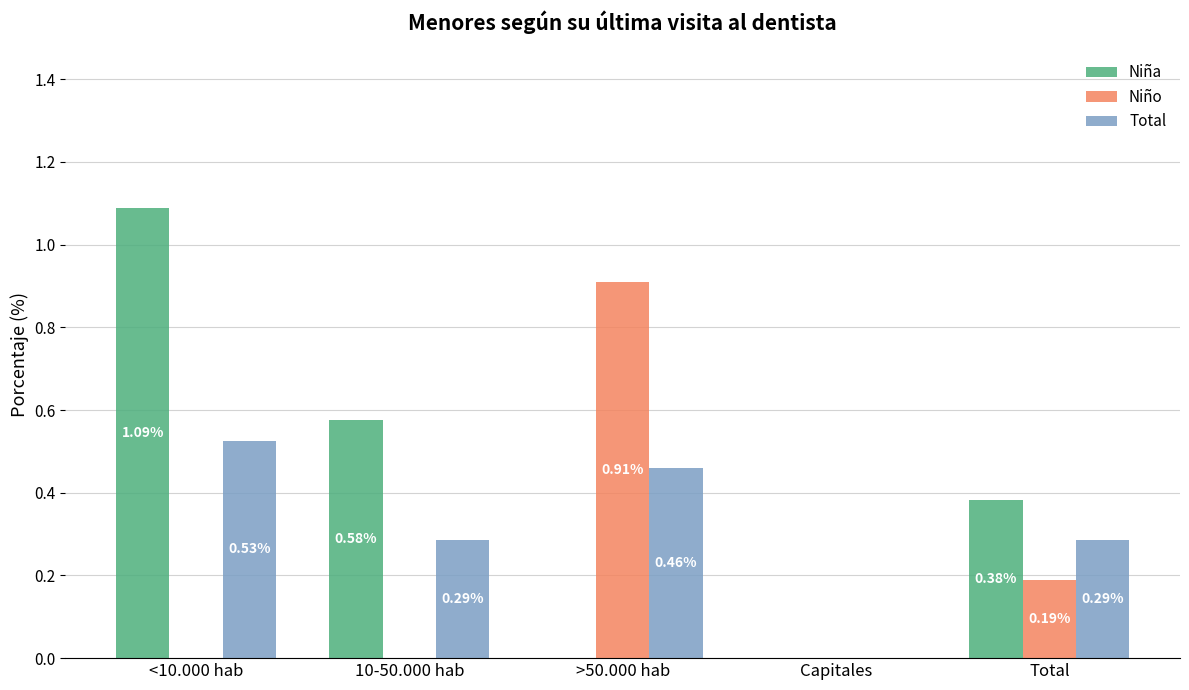

Which category has the highest value across all series?

<10.000 hab